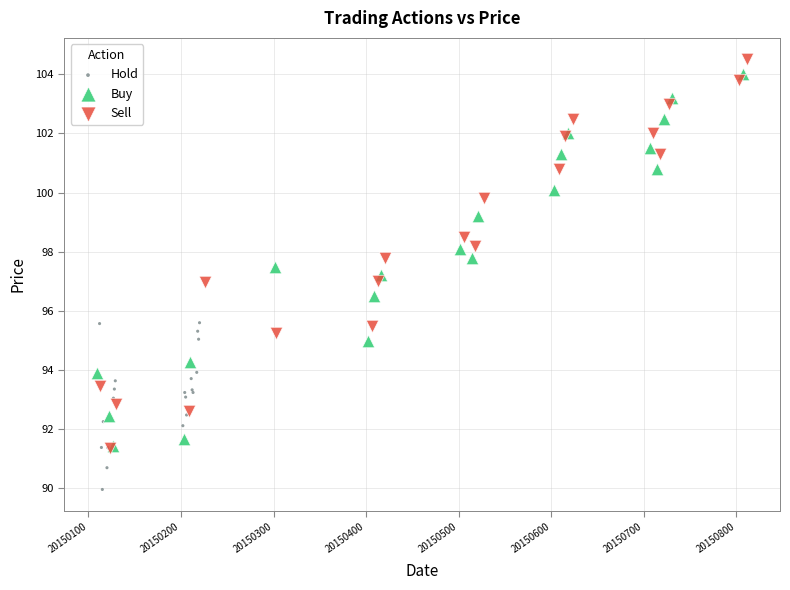

Which series reaches the minimum Y coordinate?

Hold